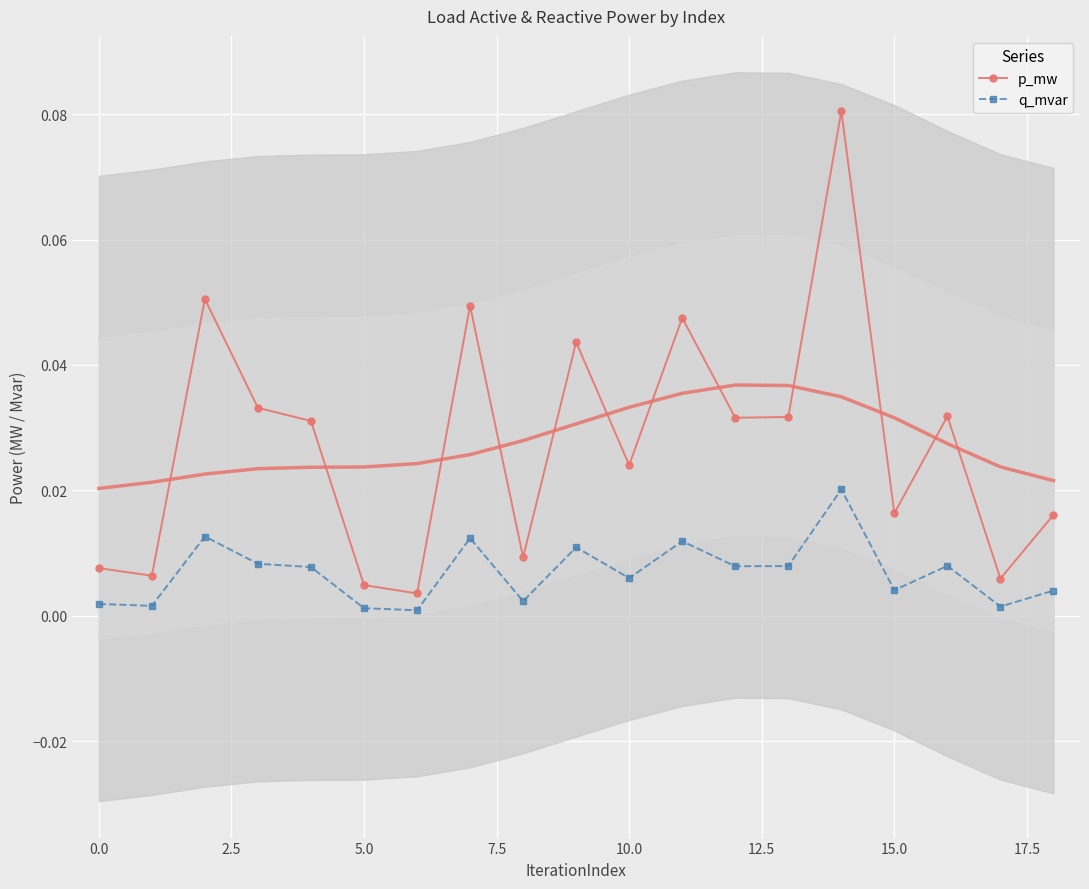

How many data points does each series have?

19